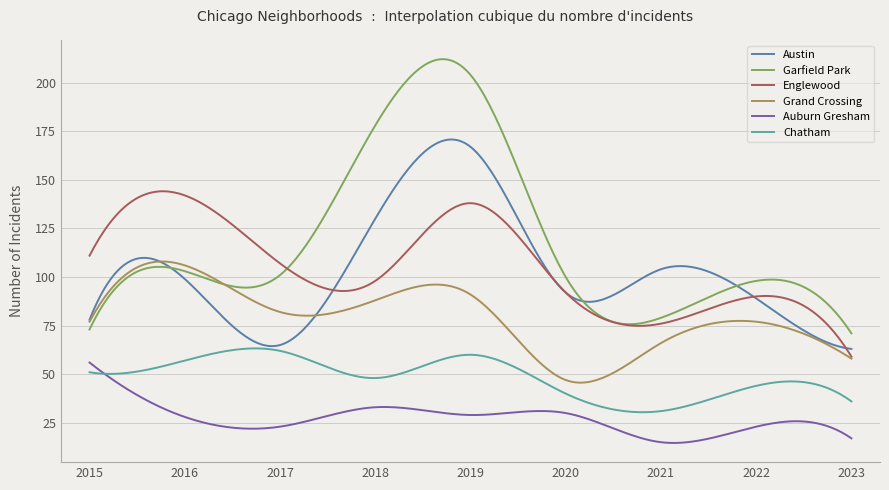

Which series has the largest range (max minus min)?

Garfield Park